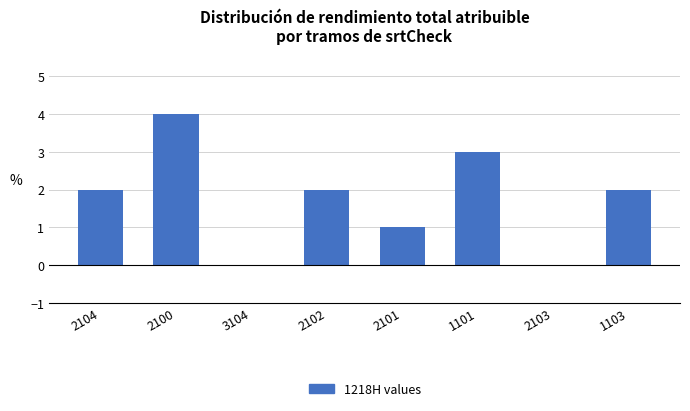

True or false: the data shows 2 at 2102.

True